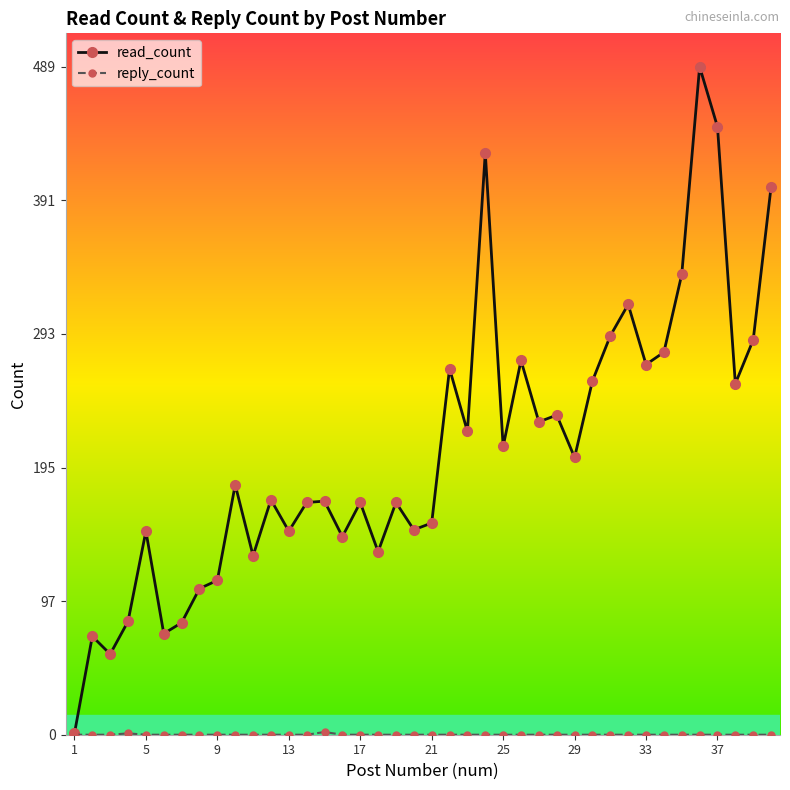

At how many categories does at least one series exceed 377?

4